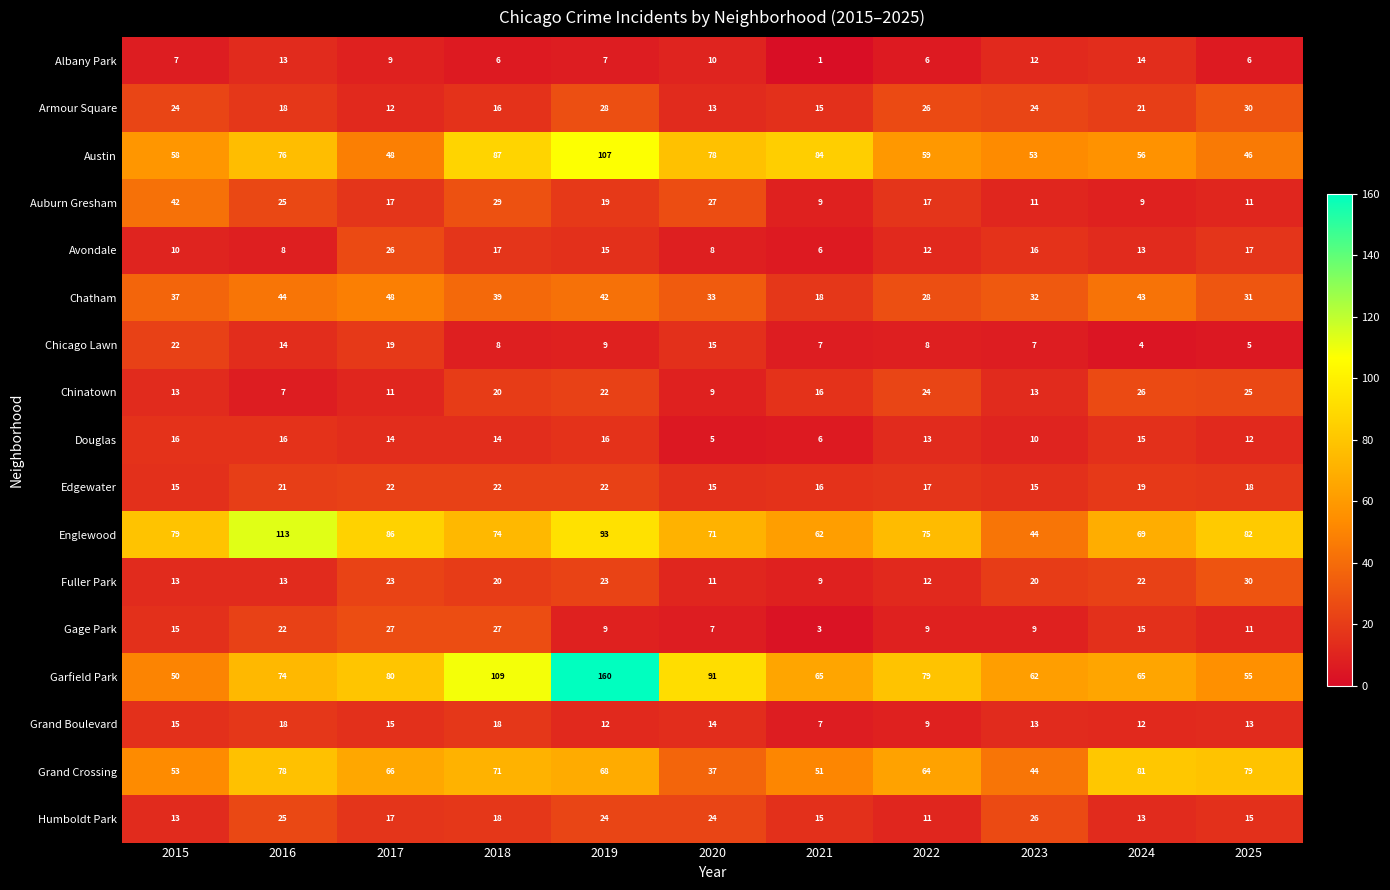

What is the average value of the Humboldt Park series?

18